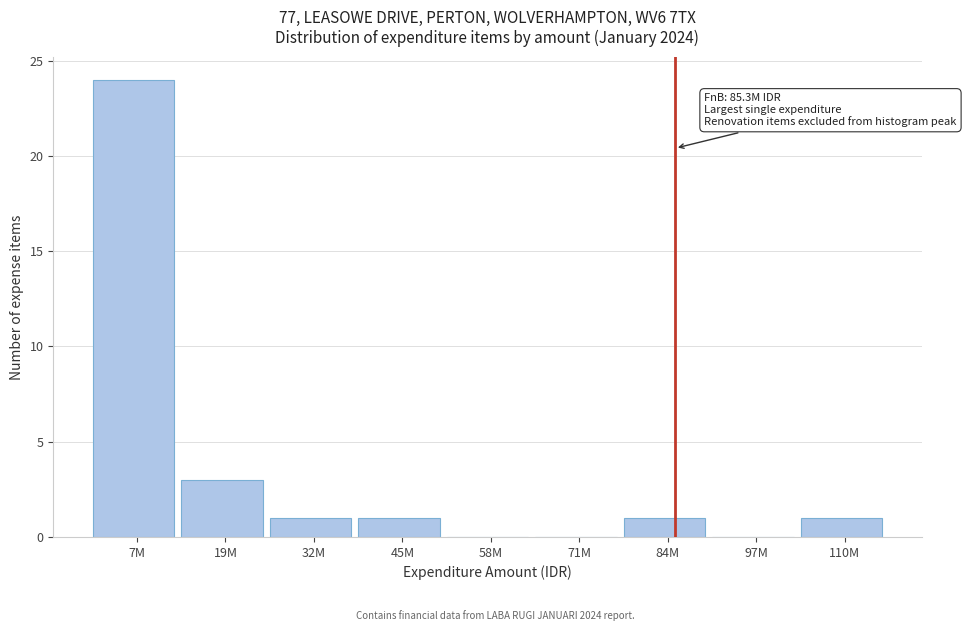

Reading left to right, extract all data points from this chart.

7M=24	19M=3	32M=1	45M=1	58M=0	71M=0	84M=1	97M=0	110M=1